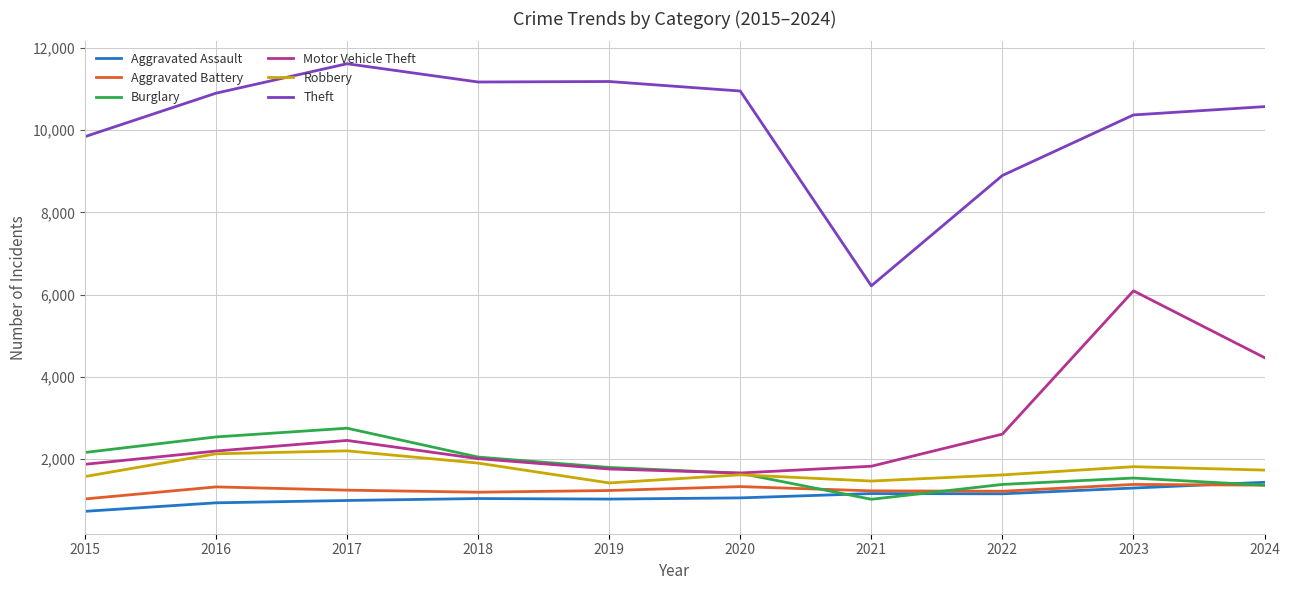

True or false: Burglary has a value of 434 at 2021.

False